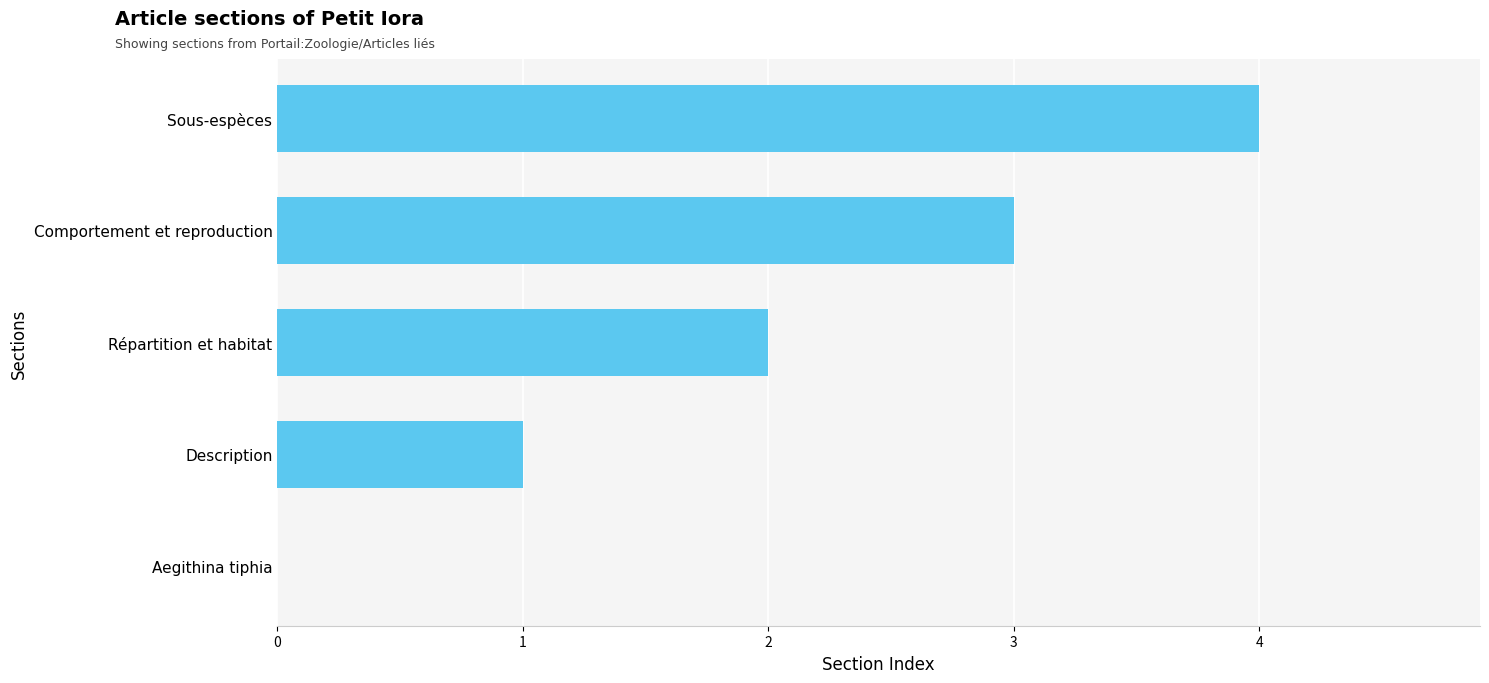

What value does the data have at Sous-espèces?

4